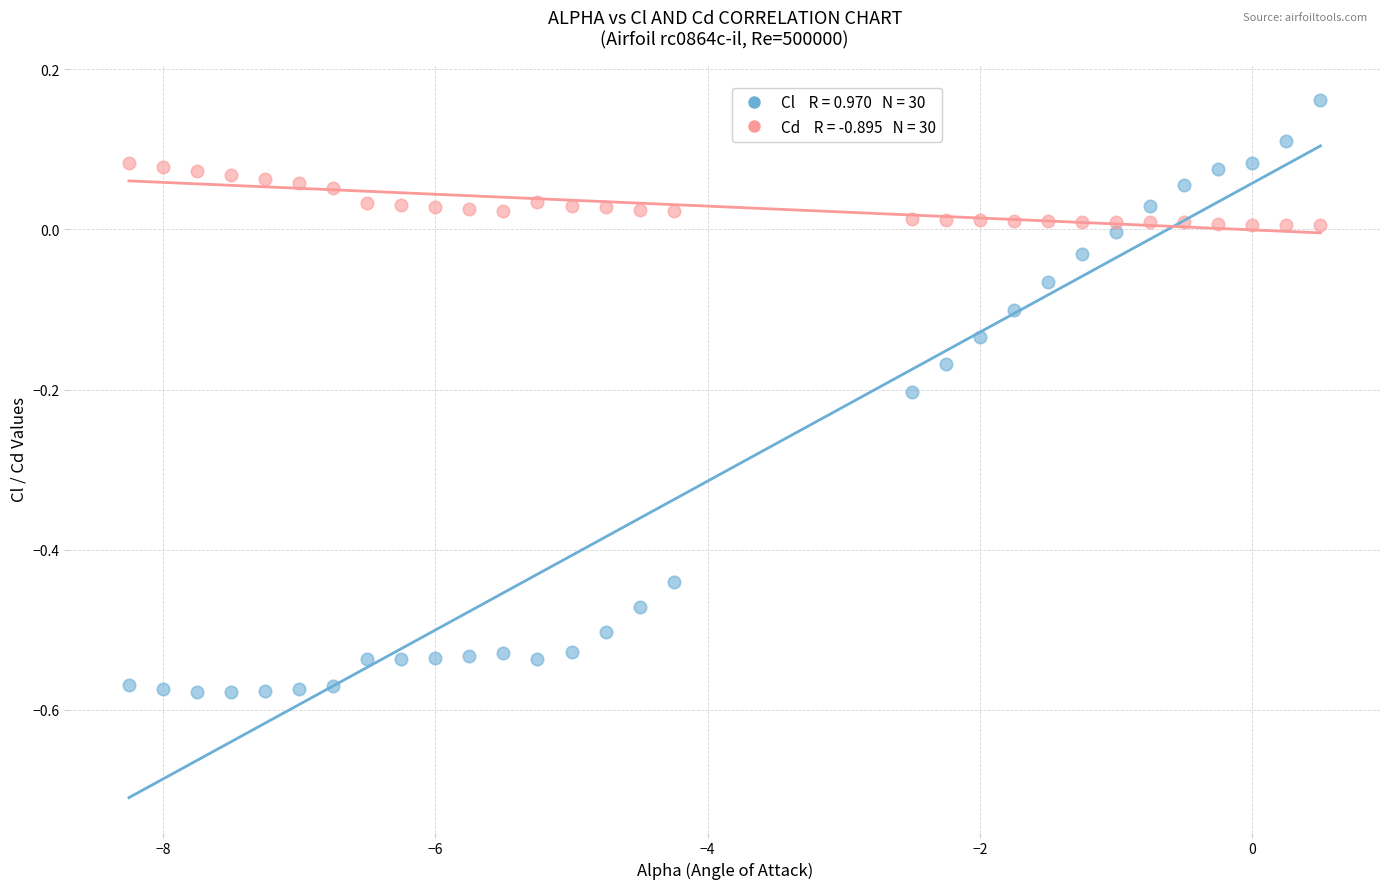

Across all data points, what is the range of X values (max minus min)?

8.8